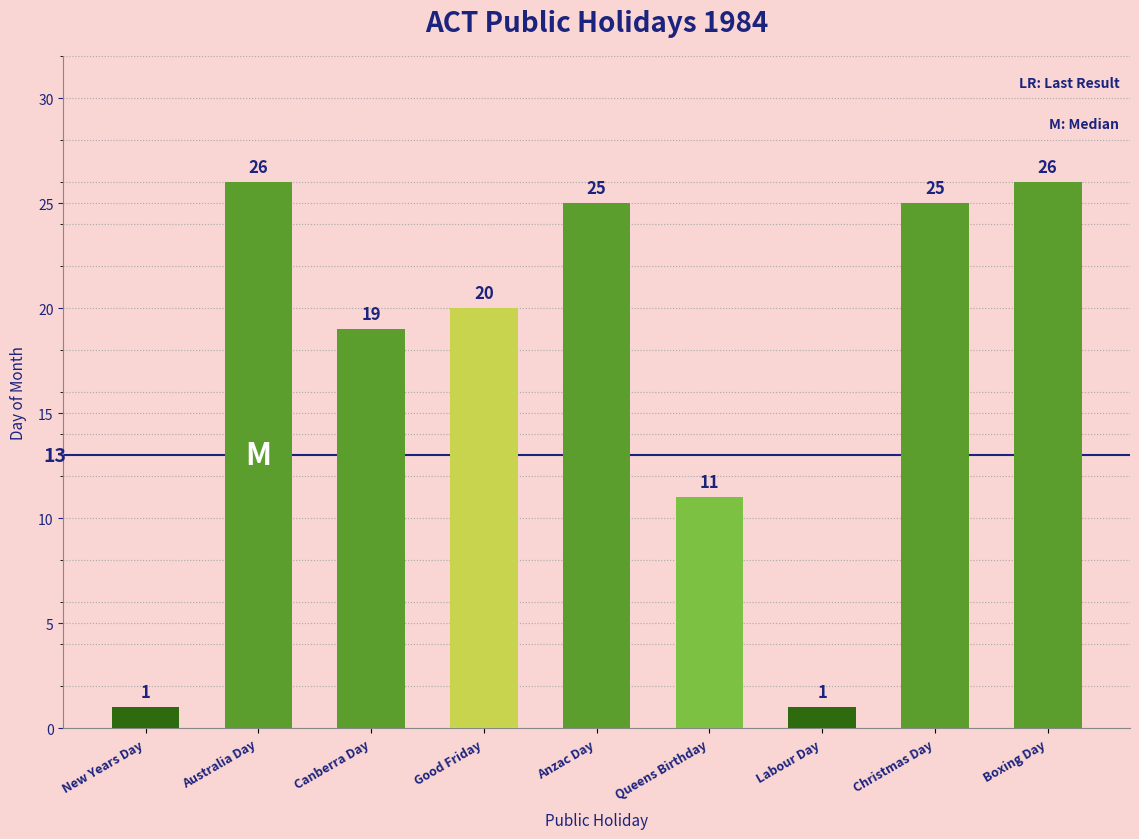

What is the maximum value shown in the chart?

26